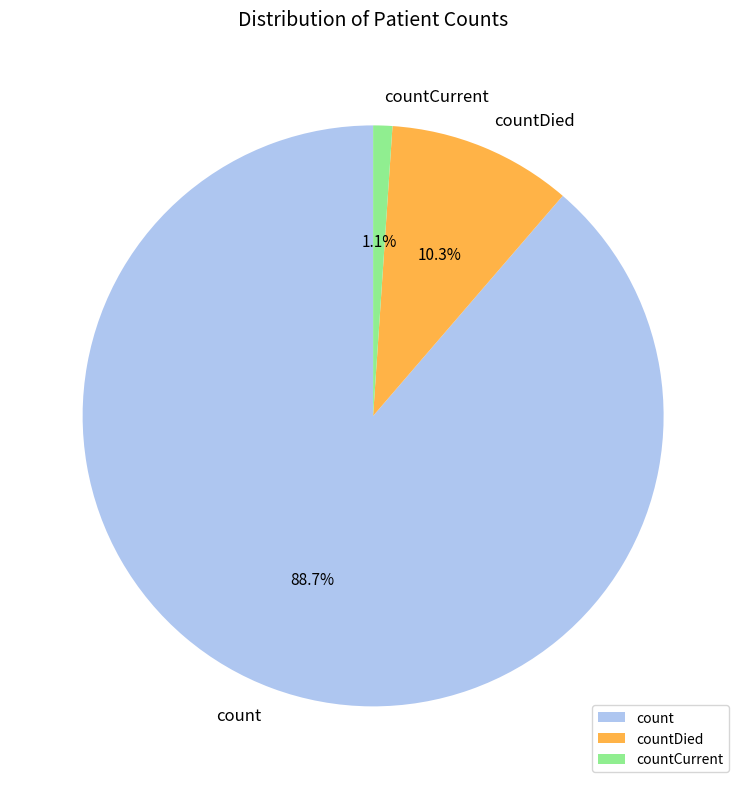

Which category has the biggest portion of the pie?

count